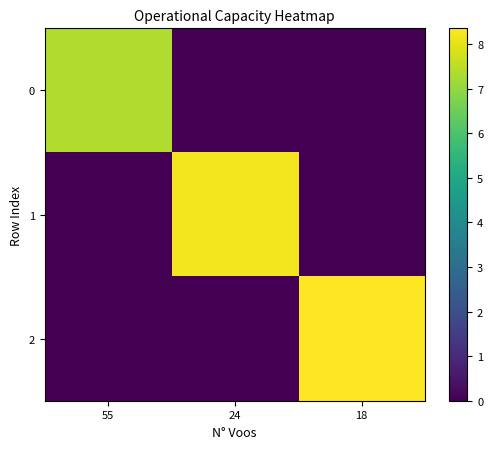

What is the greatest value displayed?

8.4